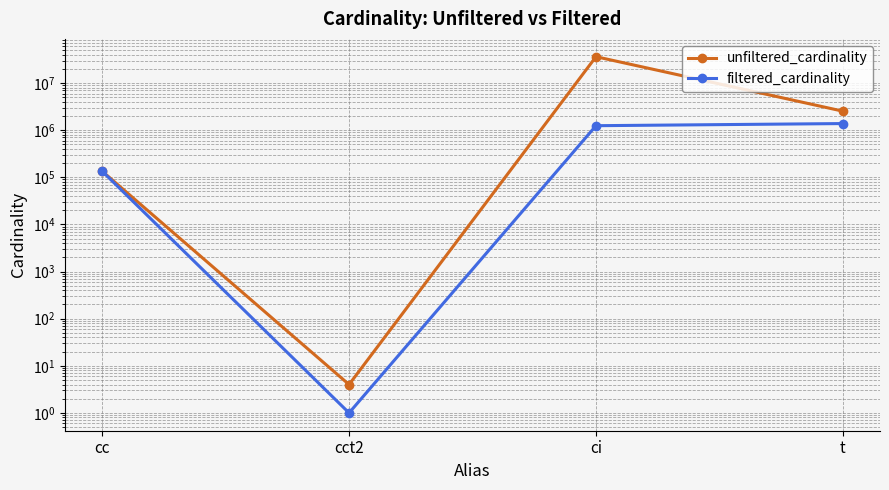

Which series has the largest range (max minus min)?

unfiltered_cardinality